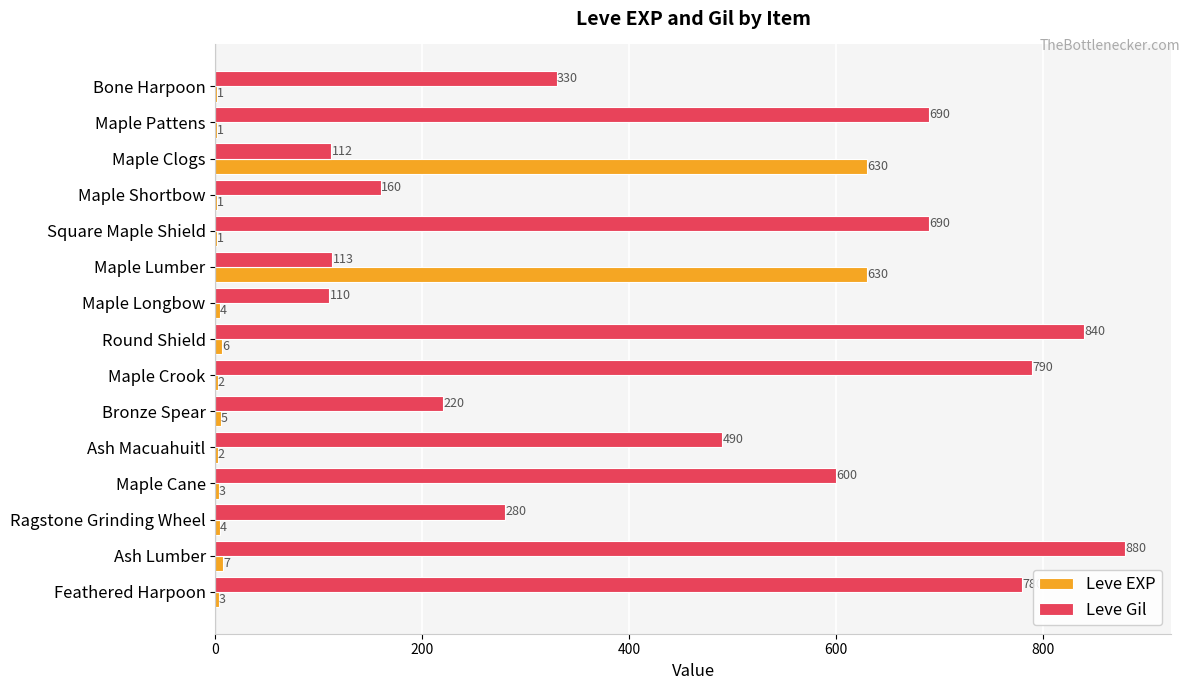

What is the highest value of the Leve EXP series?

630